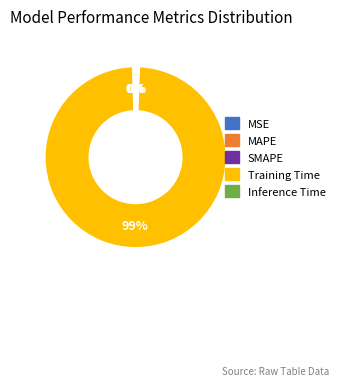

Is it true that SMAPE is 15% of the pie?

False